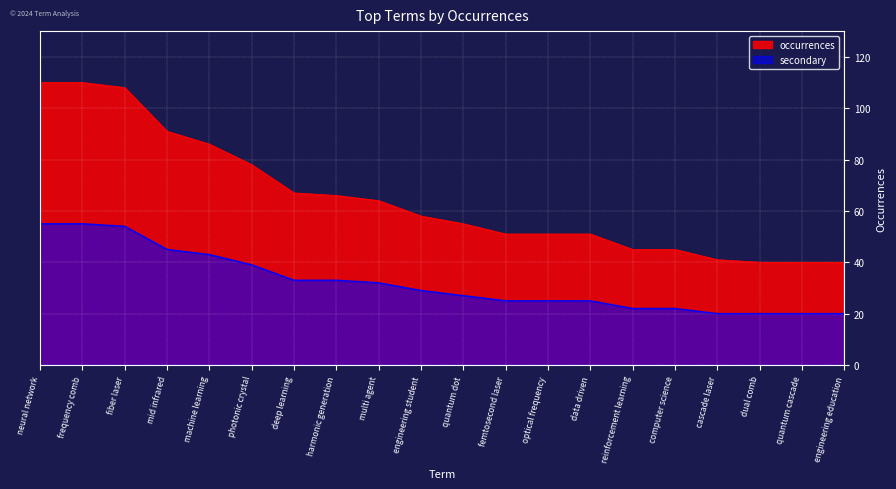

What is the value of the occurrences point at the 20th from the left?

40